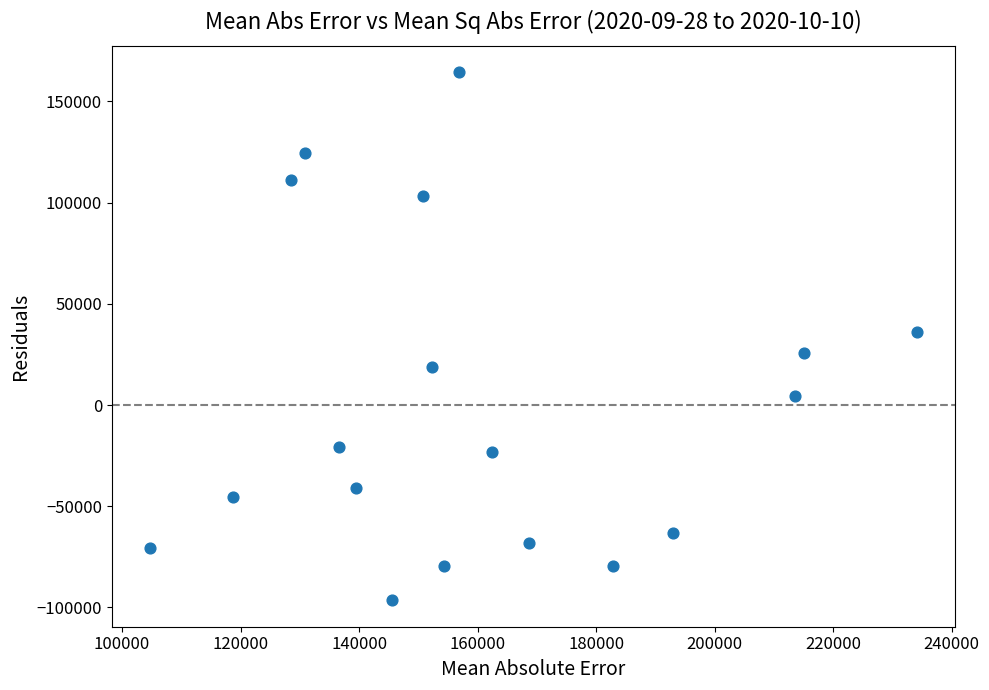

What is the range of Y values (max minus min)?

260873.6